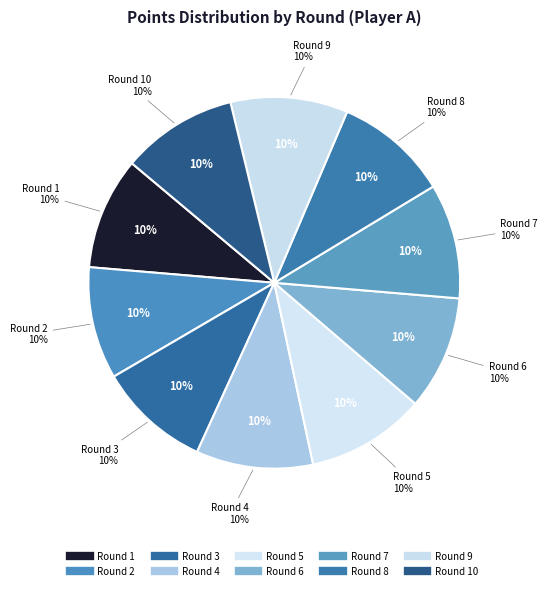

What is the smallest slice in the pie chart?

Round 1